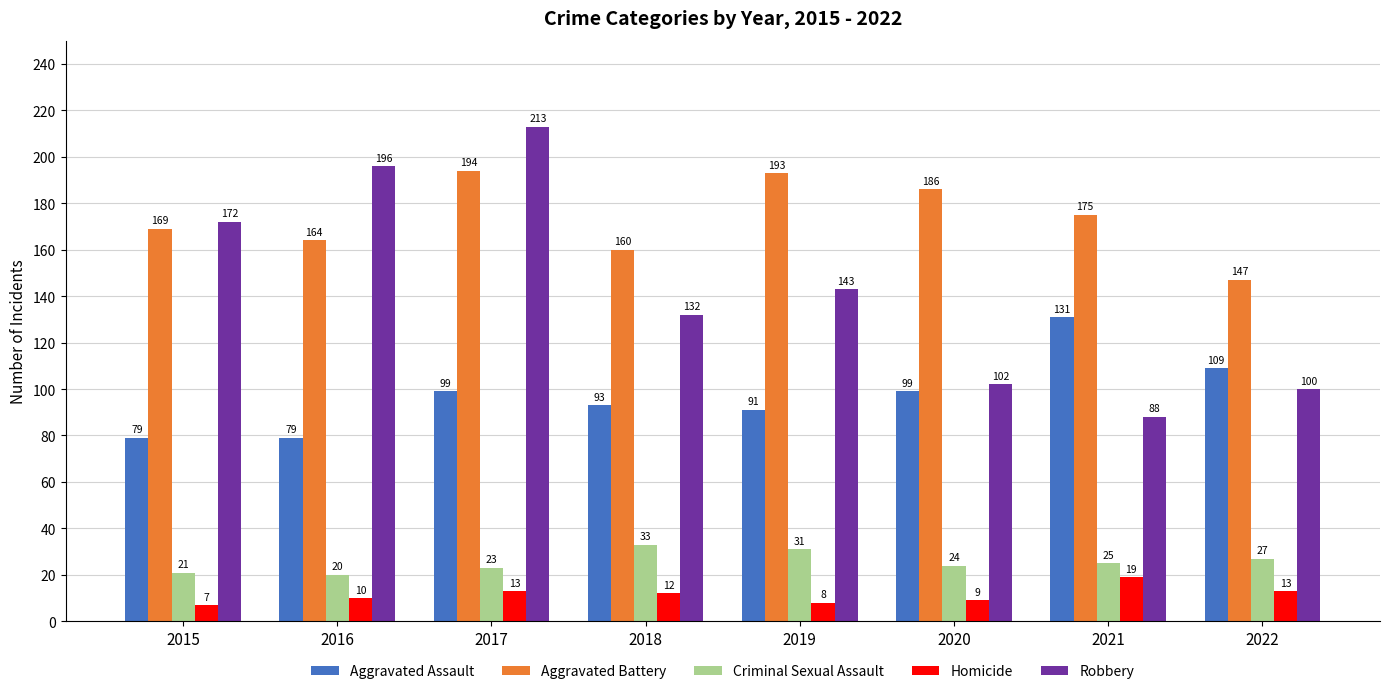

What is the value of the Aggravated Battery bar at the 8th from the left?

147